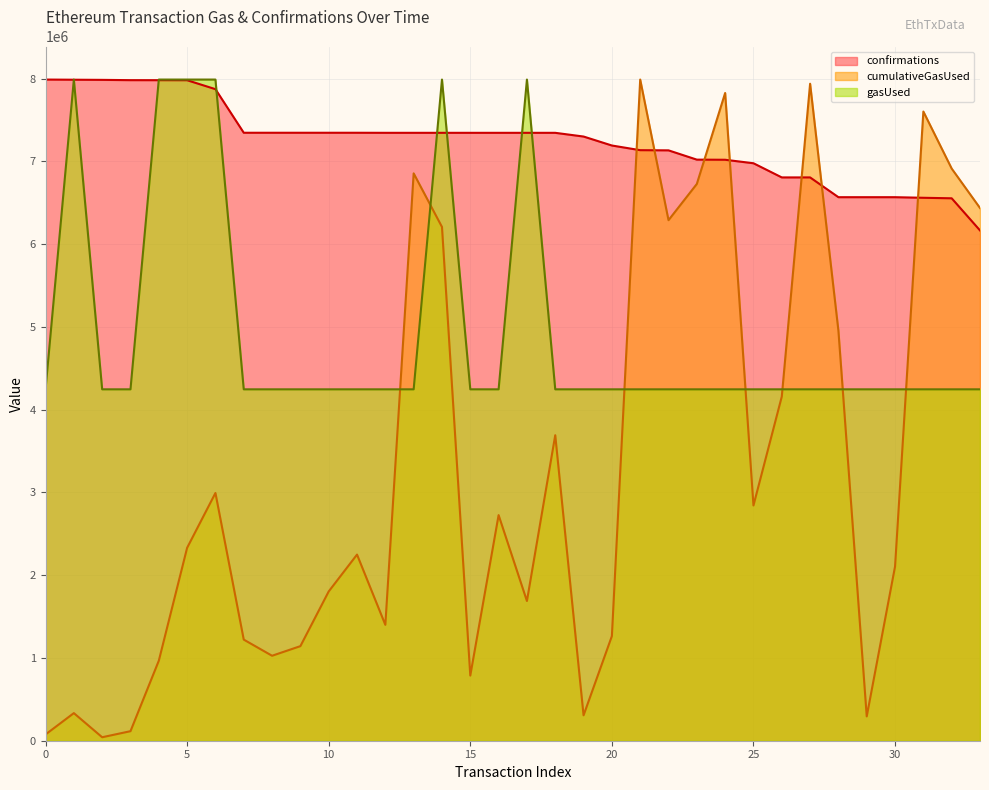

Reading left to right, what are all the values shown in this chart?

cumulativeGasUsed: 0=75571.0	1=333512.0	2=42000.0	3=115210.0	4=966307.0	5=2330237.0	6=2992712.0	7=1221551.0	8=1026441.0	9=1142582.0	10=1803340.0	11=2248672.0	12=1399989.0	13=6853909.0	14=6206690.0	15=787102.0	16=2725471.0	17=1688070.0	18=3690534.0	19=307071.0	20=1263842.0	21=7987235.0	22=6288460.0	23=6726041.0	24=7825138.0	25=2842316.0	26=4157187.0	27=7936824.0	28=4953402.0	29=294000.0	30=2104571.0	31=7600966.0	32=6911785.0	33=6435330.0
gasUsed: 0=4245088.5	1=7987235.0	2=4245088.5	3=4245088.5	4=7987235.0	5=7987235.0	6=7987235.0	7=4245088.5	8=4245088.5	9=4245088.5	10=4245088.5	11=4245088.5	12=4245088.5	13=4245088.5	14=7987235.0	15=4245088.5	16=4245088.5	17=7987235.0	18=4245088.5	19=4245088.5	20=4245088.5	21=4245088.5	22=4245088.5	23=4245088.5	24=4245088.5	25=4245088.5	26=4245088.5	27=4245088.5	28=4245088.5	29=4245088.5	30=4245088.5	31=4245088.5	32=4245088.5	33=4245088.5
confirmations: 0=7987235.0	1=7985293.0	2=7983533.3	3=7980076.9	4=7979715.5	5=7979163.3	6=7871318.6	7=7344616.2	8=7344595.2	9=7344584.7	10=7344582.1	11=7344512.6	12=7343882.3	13=7343842.9	14=7343839.7	15=7343833.1	16=7343816.0	17=7343804.9	18=7343770.8	19=7298897.7	20=7190569.7	21=7134129.8	22=7131995.6	23=7019807.1	24=7018362.2	25=6976140.2	26=6805087.1	27=6805039.8	28=6566186.6	29=6566155.7	30=6566143.3	31=6559032.4	32=6552816.7	33=6164687.1